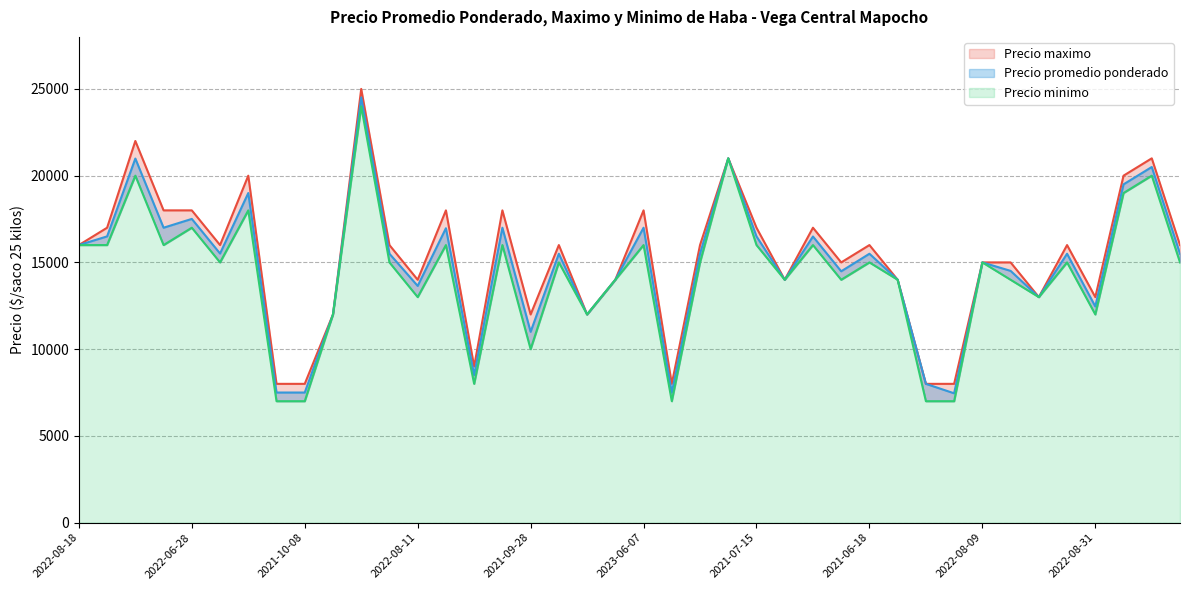

What is the label of the 6th point from the left?

2021-08-03